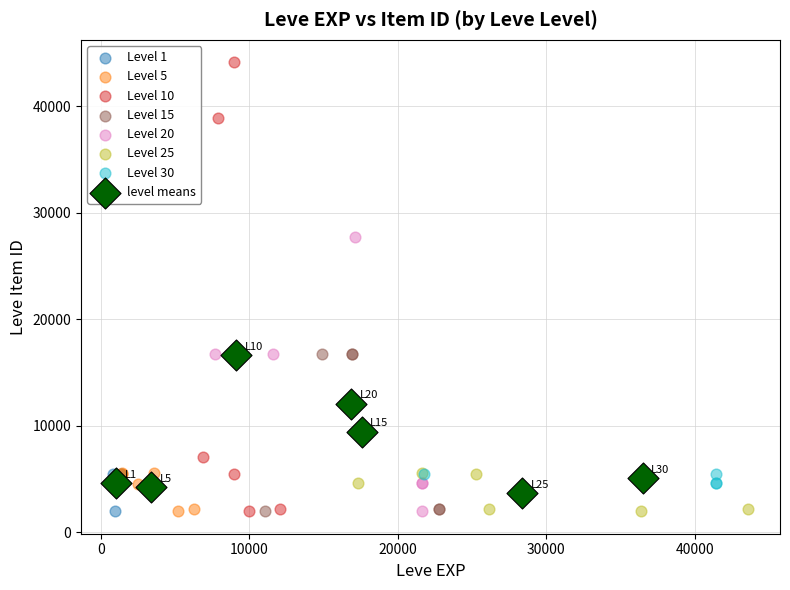

Which series has the widest spread of Y values?

Level 10